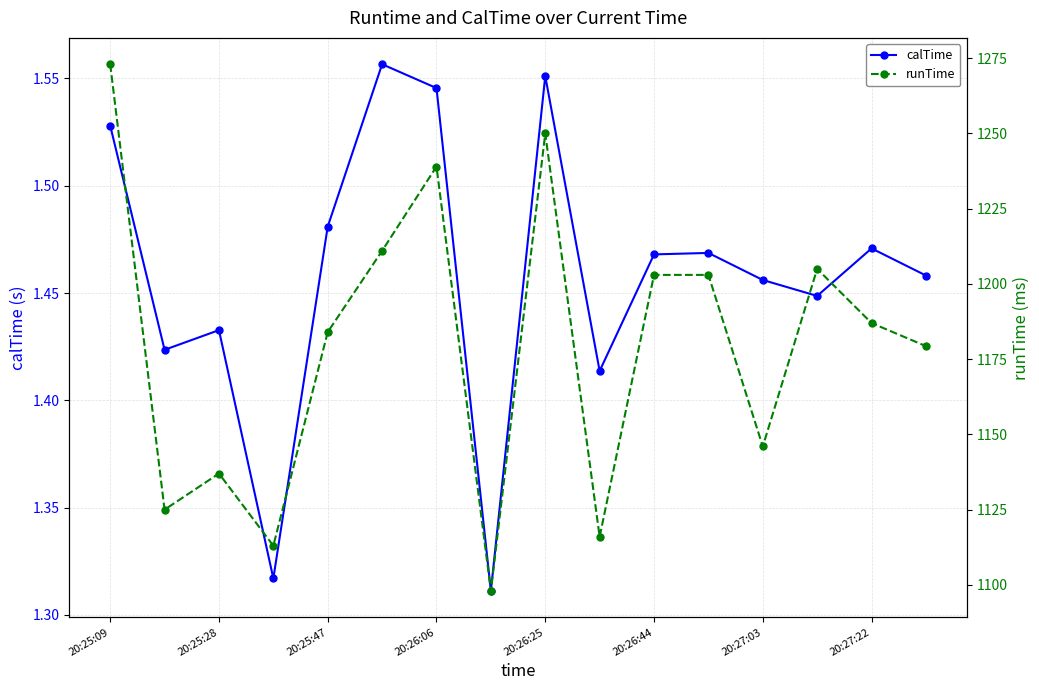

Which series has the widest spread of values?

runTime